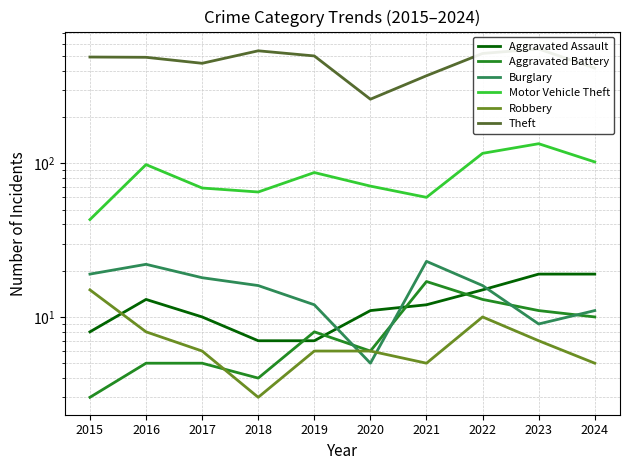

What is the difference between the maximum and minimum values in the Theft series?

293